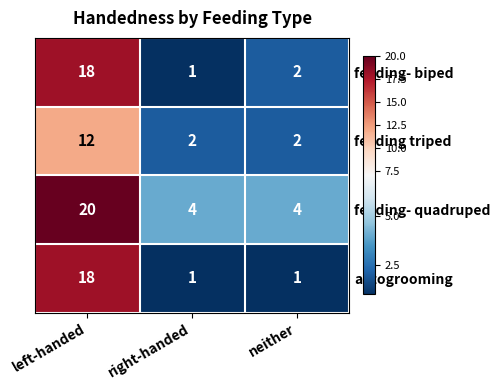

Where is feeding- biped nearest to the value 9?

neither